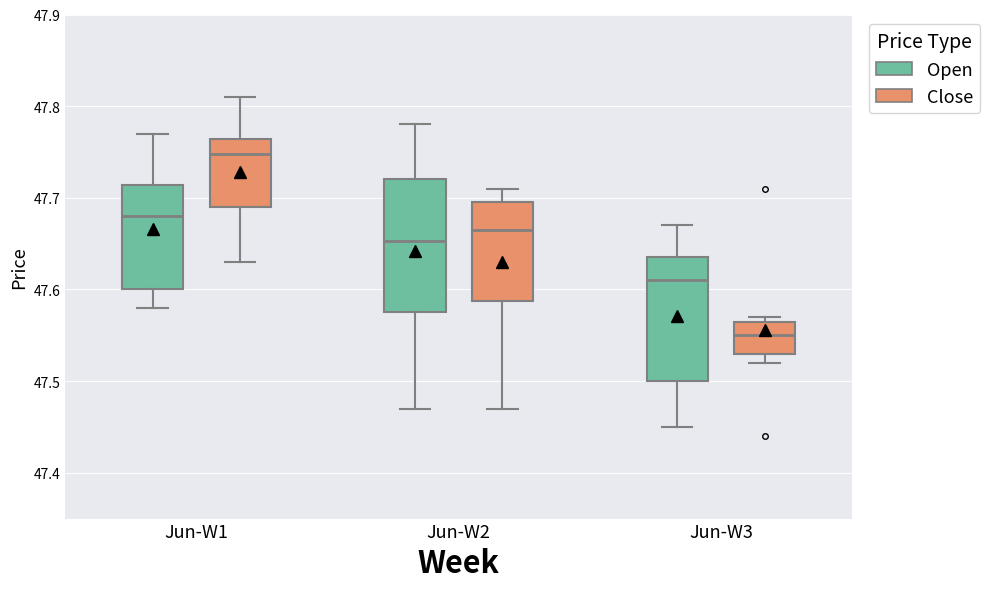

Which box's median line is the highest?

Jun-W1 (Close)